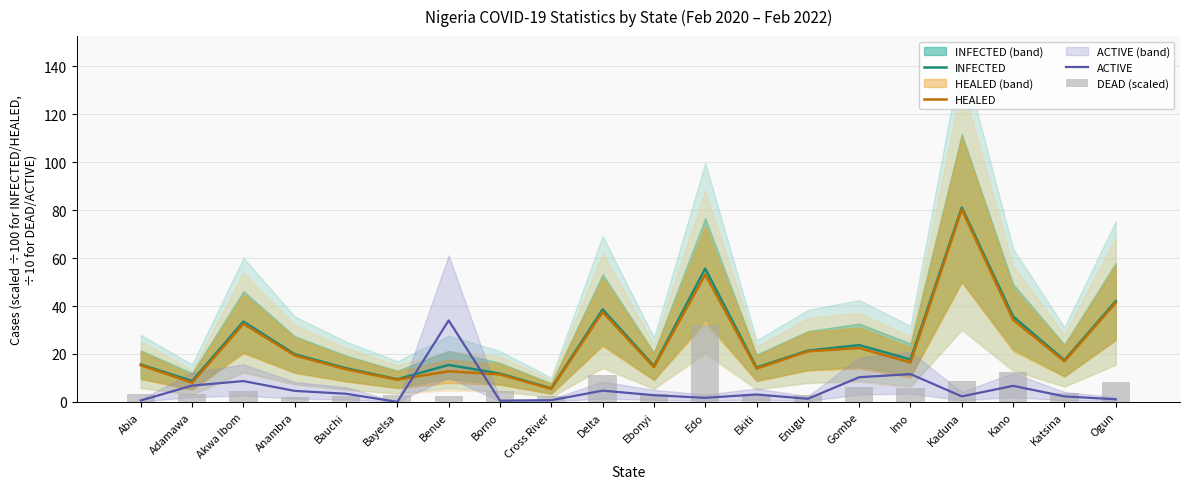

Does the chart contain stacked bars?

No